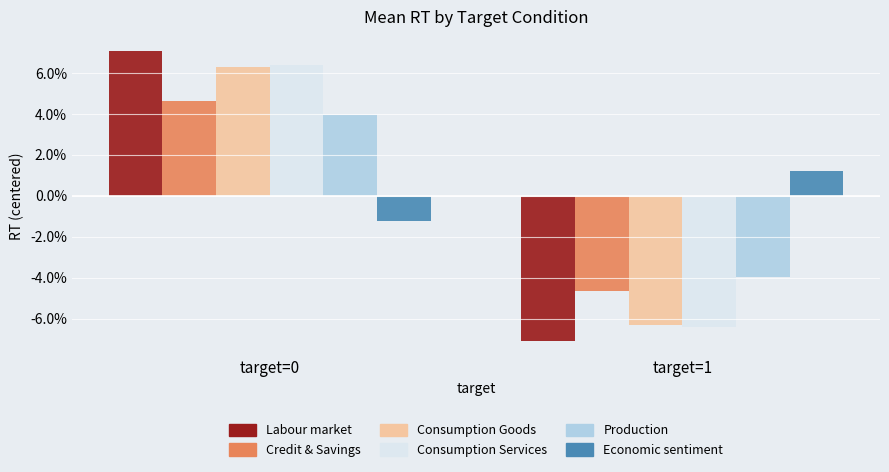

Which series has the widest spread of values?

Labour market